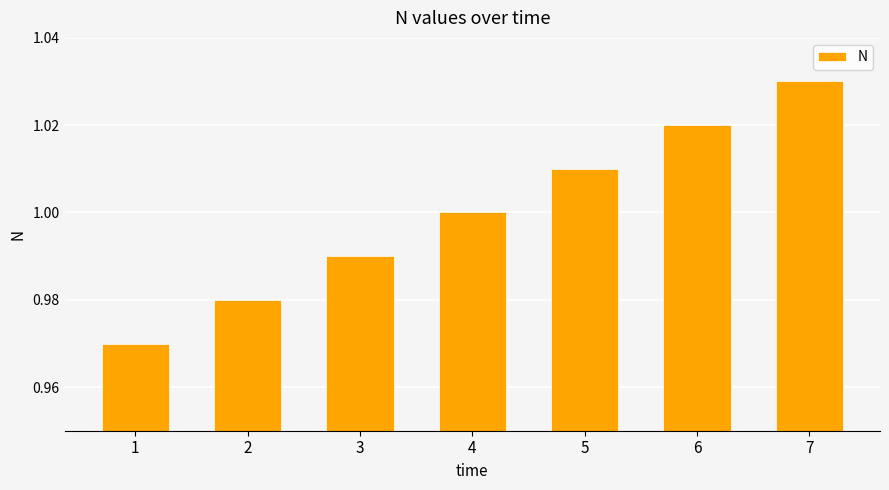

At which category does the chart reach its minimum across all series?

1